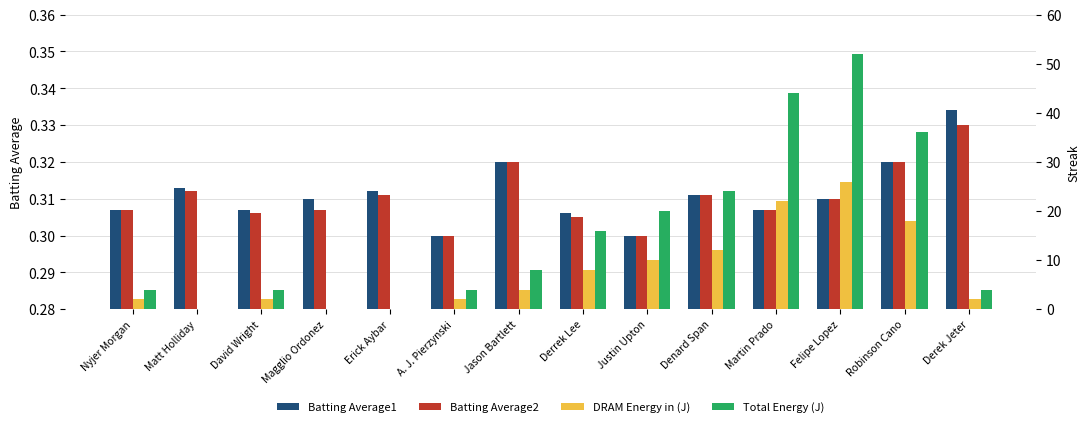

What is the highest value of the Total Energy (J) series?

52.0